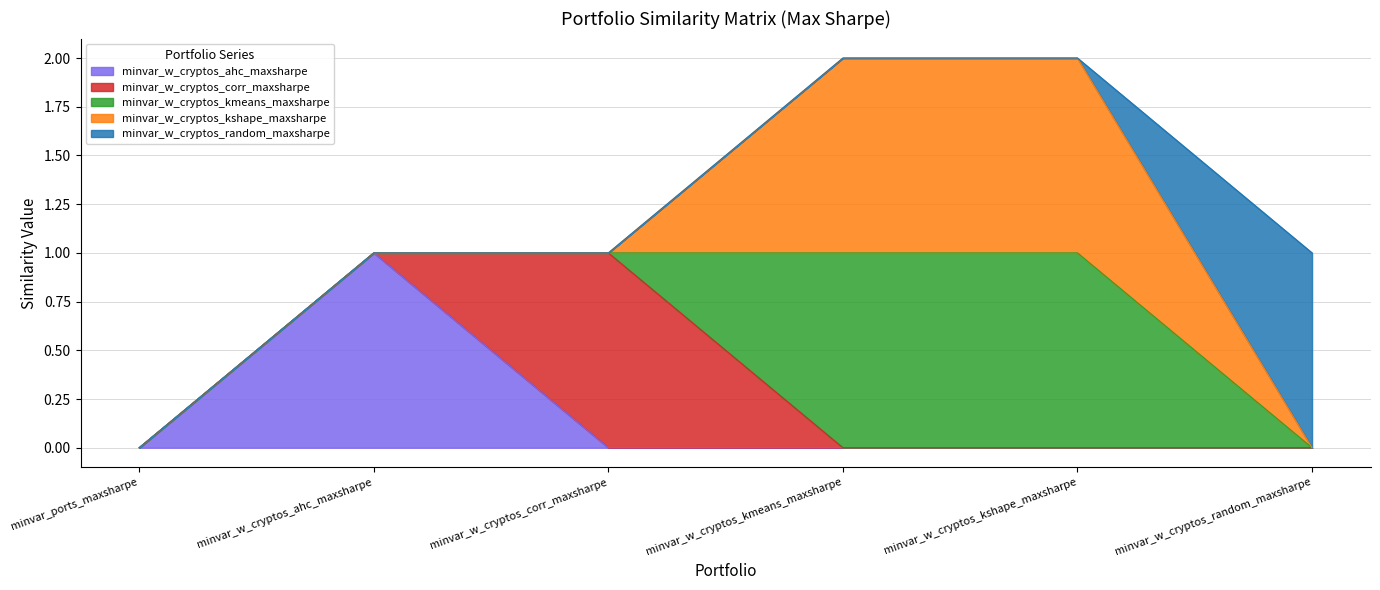

True or false: minvar_w_cryptos_kmeans_maxsharpe and minvar_w_cryptos_kshape_maxsharpe intersect in this chart.

False